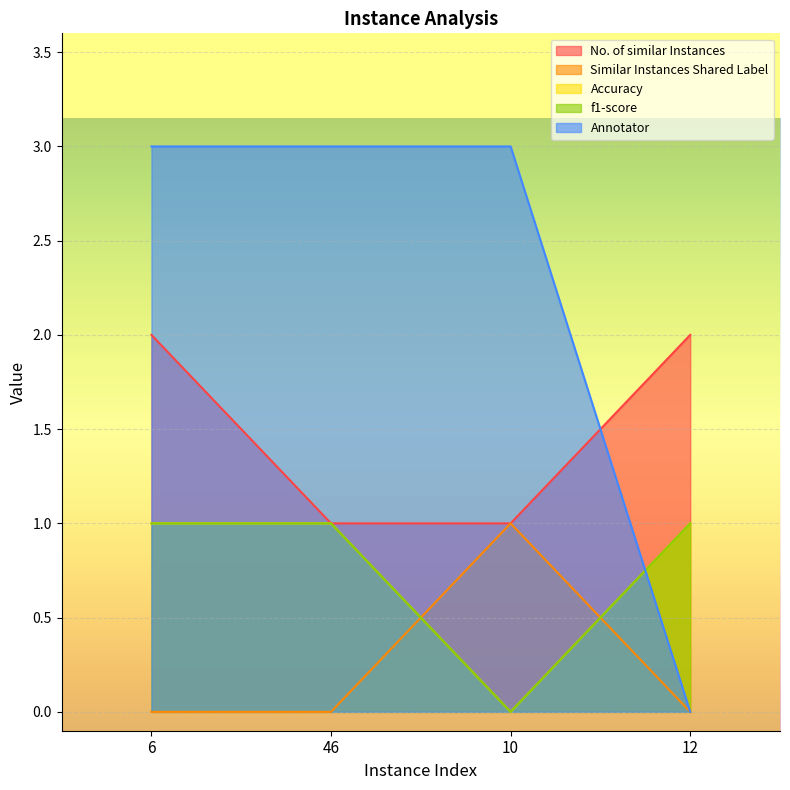

True or false: f1-score and No. of similar Instances intersect in this chart.

False